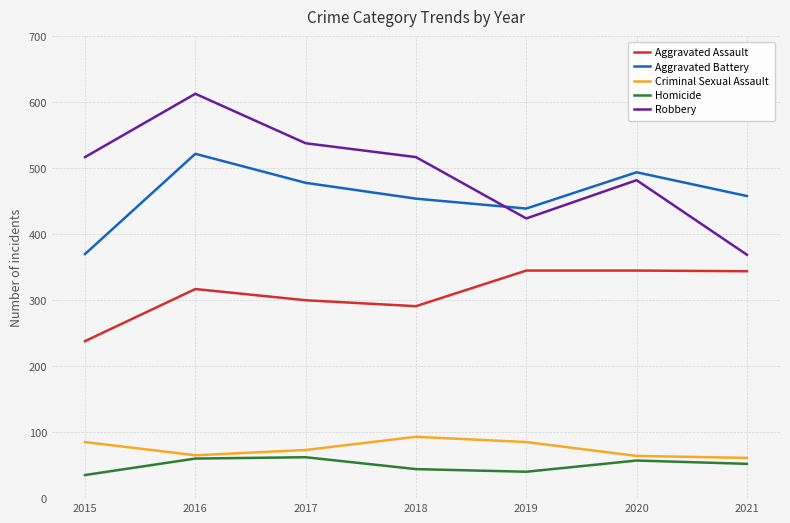

Is the value of Robbery at 2019 greater than the value of Homicide at 2019?

Yes